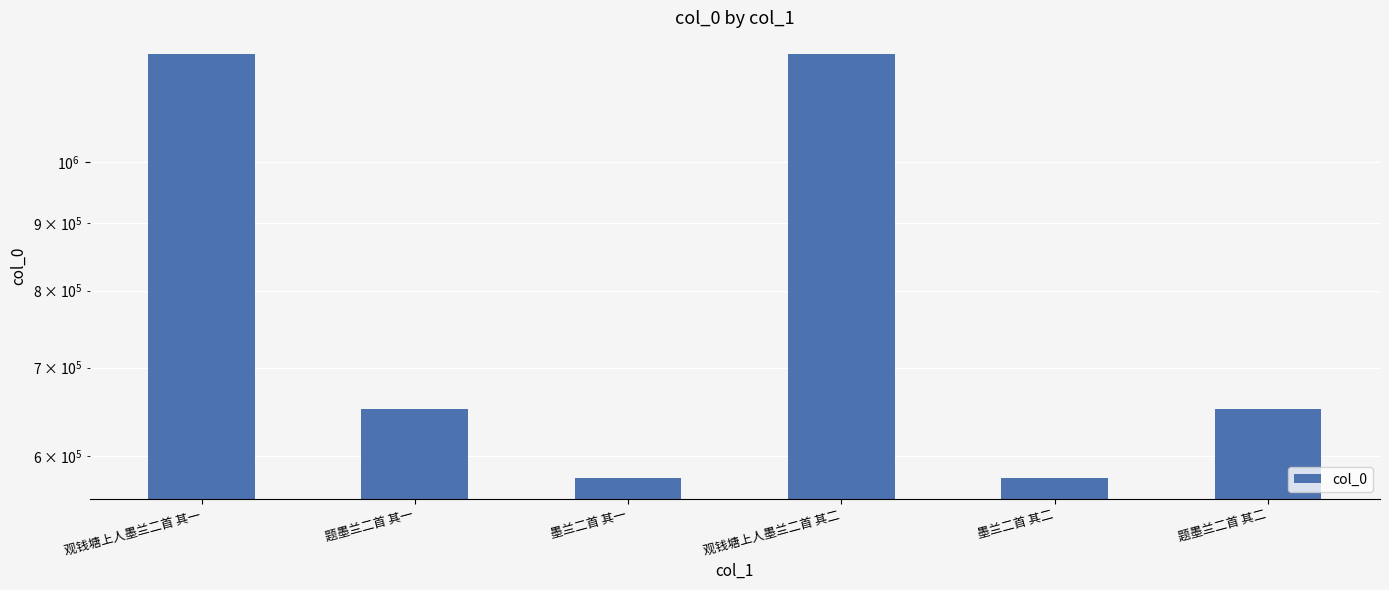

Rank the categories by value from lowest to highest.

墨兰二首 其一, 墨兰二首 其二, 题墨兰二首 其一, 题墨兰二首 其二, 观钱塘上人墨兰二首 其一, 观钱塘上人墨兰二首 其二